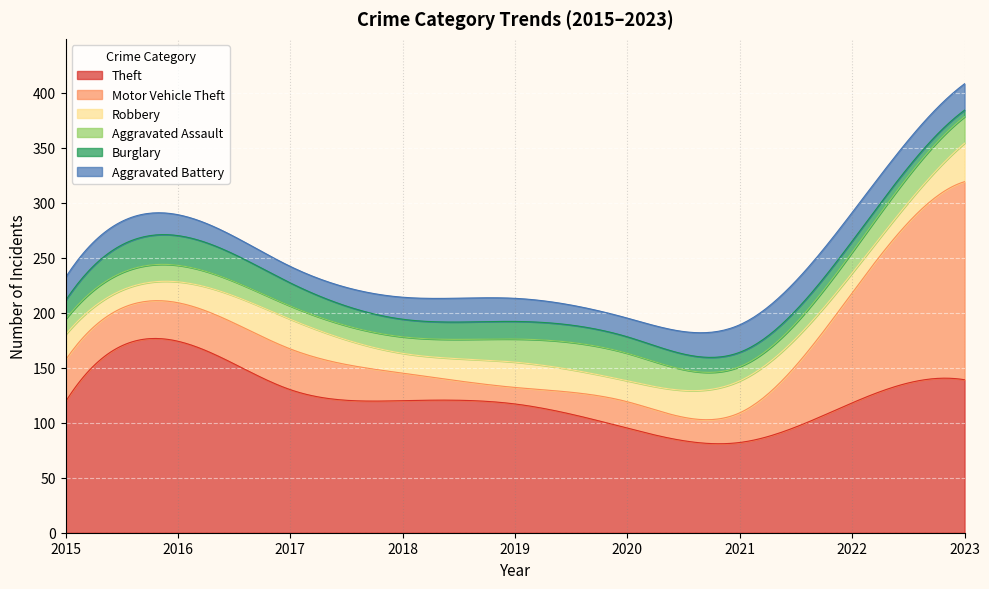

Rank the series at 2018 from highest to lowest value.

Theft, Motor Vehicle Theft, Aggravated Battery, Robbery, Burglary, Aggravated Assault